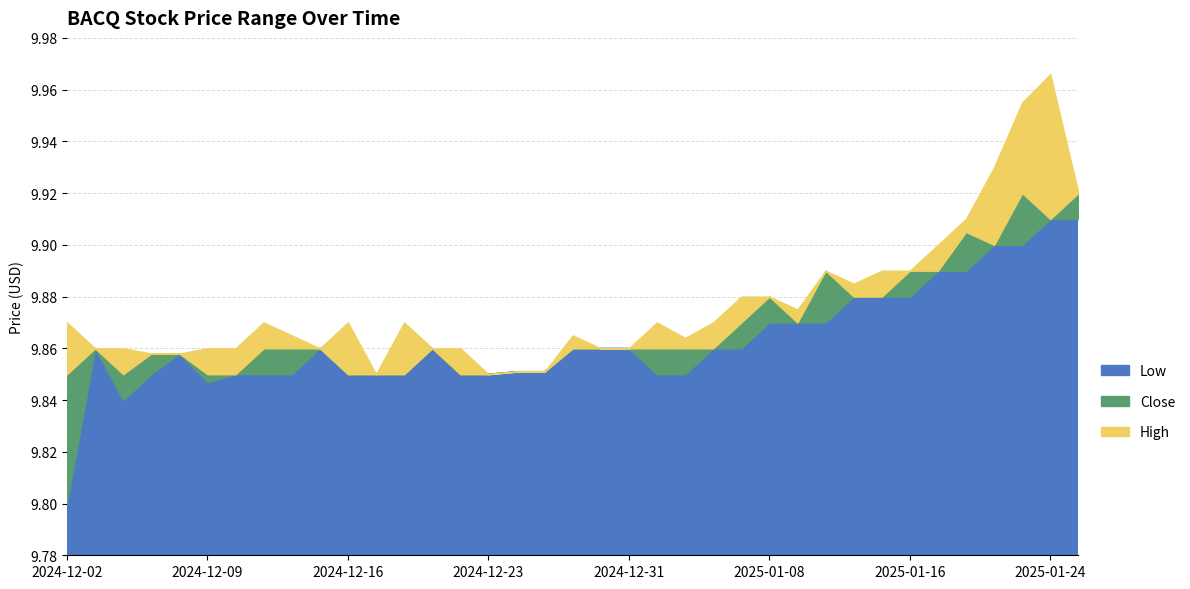

Reading right to left, transcribe all the data shown in this chart.

Close: 2025-01-27=9.9	2025-01-24=9.9	2025-01-23=9.9	2025-01-22=9.9	2025-01-21=9.9	2025-01-17=9.9	2025-01-16=9.9	2025-01-15=9.9	2025-01-14=9.9	2025-01-13=9.9	2025-01-10=9.9	2025-01-08=9.9	2025-01-07=9.9	2025-01-06=9.9	2025-01-03=9.9	2025-01-02=9.9	2024-12-31=9.9	2024-12-30=9.9	2024-12-27=9.9	2024-12-26=9.9	2024-12-24=9.9	2024-12-23=9.9	2024-12-20=9.9	2024-12-19=9.9	2024-12-18=9.9	2024-12-17=9.9	2024-12-16=9.9	2024-12-13=9.9	2024-12-12=9.9	2024-12-11=9.9	2024-12-10=9.9	2024-12-09=9.9	2024-12-06=9.9	2024-12-05=9.9	2024-12-04=9.9	2024-12-03=9.9	2024-12-02=9.9
High: 2025-01-27=9.9	2025-01-24=10.0	2025-01-23=10.0	2025-01-22=9.9	2025-01-21=9.9	2025-01-17=9.9	2025-01-16=9.9	2025-01-15=9.9	2025-01-14=9.9	2025-01-13=9.9	2025-01-10=9.9	2025-01-08=9.9	2025-01-07=9.9	2025-01-06=9.9	2025-01-03=9.9	2025-01-02=9.9	2024-12-31=9.9	2024-12-30=9.9	2024-12-27=9.9	2024-12-26=9.9	2024-12-24=9.9	2024-12-23=9.9	2024-12-20=9.9	2024-12-19=9.9	2024-12-18=9.9	2024-12-17=9.9	2024-12-16=9.9	2024-12-13=9.9	2024-12-12=9.9	2024-12-11=9.9	2024-12-10=9.9	2024-12-09=9.9	2024-12-06=9.9	2024-12-05=9.9	2024-12-04=9.9	2024-12-03=9.9	2024-12-02=9.9
Low: 2025-01-27=9.9	2025-01-24=9.9	2025-01-23=9.9	2025-01-22=9.9	2025-01-21=9.9	2025-01-17=9.9	2025-01-16=9.9	2025-01-15=9.9	2025-01-14=9.9	2025-01-13=9.9	2025-01-10=9.9	2025-01-08=9.9	2025-01-07=9.9	2025-01-06=9.9	2025-01-03=9.9	2025-01-02=9.9	2024-12-31=9.9	2024-12-30=9.9	2024-12-27=9.9	2024-12-26=9.9	2024-12-24=9.9	2024-12-23=9.9	2024-12-20=9.9	2024-12-19=9.9	2024-12-18=9.9	2024-12-17=9.9	2024-12-16=9.9	2024-12-13=9.9	2024-12-12=9.9	2024-12-11=9.9	2024-12-10=9.9	2024-12-09=9.8	2024-12-06=9.9	2024-12-05=9.9	2024-12-04=9.8	2024-12-03=9.9	2024-12-02=9.8